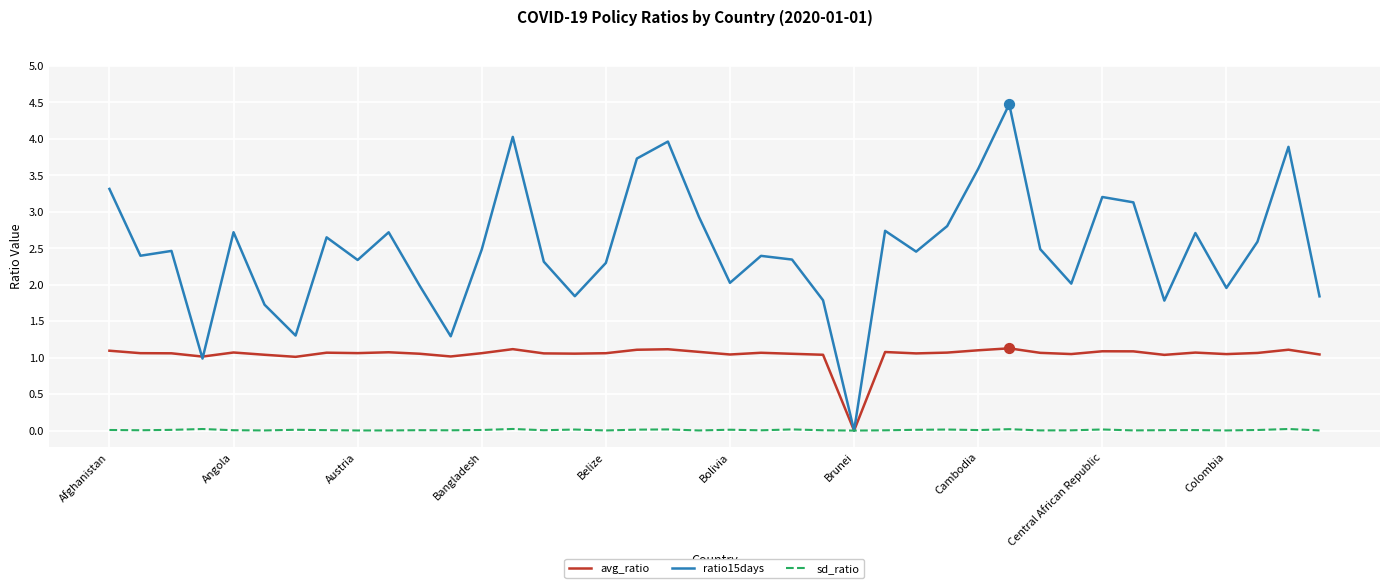

Which series has the largest total across all categories?

ratio15days